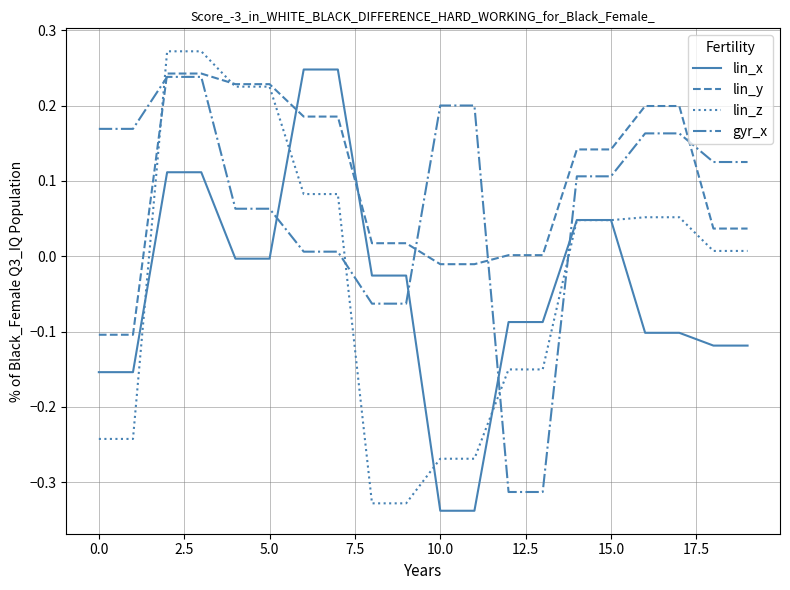

After their last crossing, which series has the higher values: gyr_x or lin_y?

gyr_x